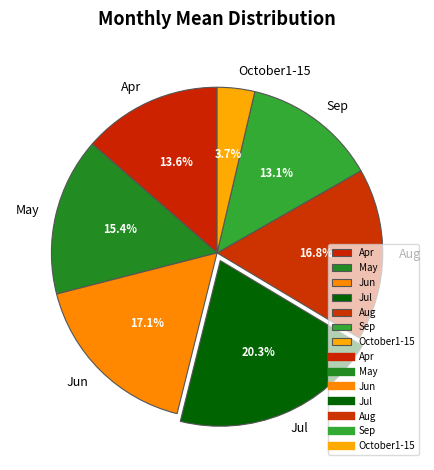

To the nearest percent, what portion does Apr represent?

14%